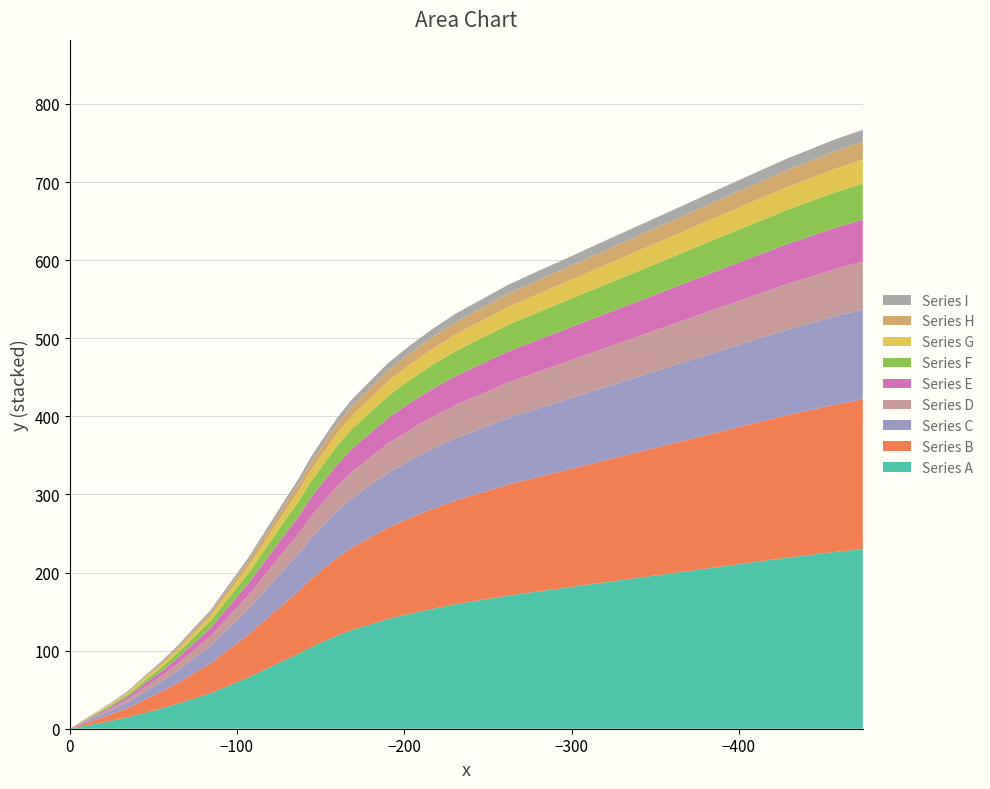

Reading left to right, list all the values displayed in this chart.

x: 0=0.0	1=-12.0	2=-24.0	3=-35.4	4=-45.3	5=-55.7	6=-65.5	7=-74.8	8=-84.3	9=-92.1	10=-100.1	11=-107.9	12=-115.1	13=-122.3	14=-129.5	15=-137.0	16=-143.7	17=-151.4	18=-159.4	19=-168.5	20=-179.3	21=-190.2	22=-202.8	23=-216.3	24=-230.7	25=-246.5	26=-262.3	27=-279.5	28=-296.8	29=-313.8	30=-330.8	31=-347.6	32=-364.5	33=-380.9	34=-396.9	35=-412.6	36=-428.0	37=-443.6	38=-458.6	39=-474.1
y: 0=0.0	1=16.1	2=32.3	3=49.5	4=68.5	5=87.9	6=108.5	7=130.2	8=151.9	9=175.4	10=198.9	11=222.4	12=246.9	13=271.3	14=295.8	15=320.5	16=346.1	17=371.2	18=396.5	19=421.2	20=444.5	21=467.9	22=489.8	23=511.0	24=531.4	25=550.0	26=568.6	27=585.5	28=602.1	29=618.8	30=635.3	31=651.6	32=667.9	33=683.9	34=699.4	35=714.5	36=729.3	37=742.7	38=755.5	39=767.0